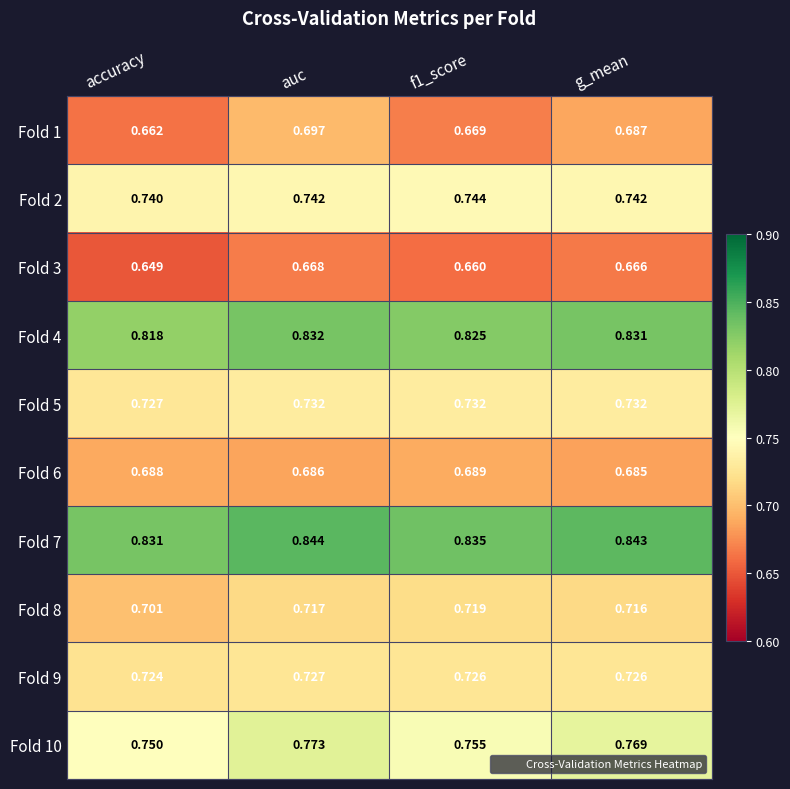

Which category has the highest value across all series?

auc